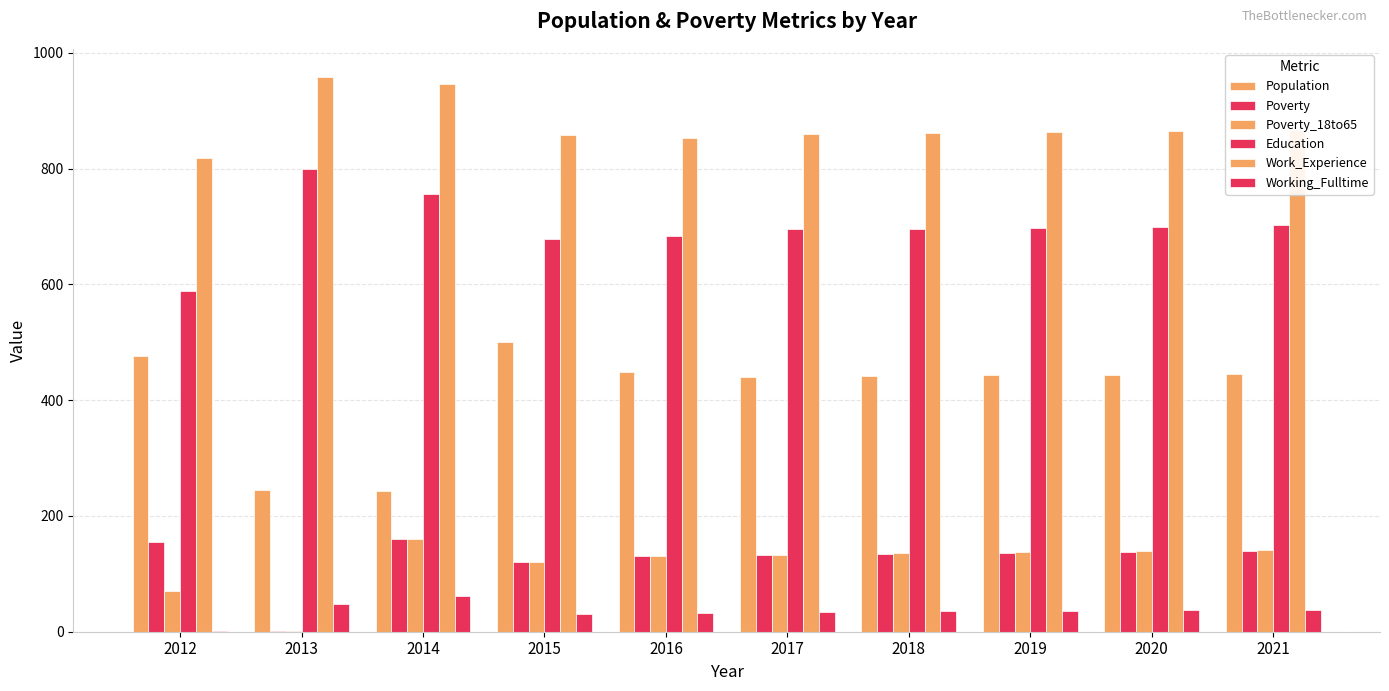

How many groups of bars are there?

10